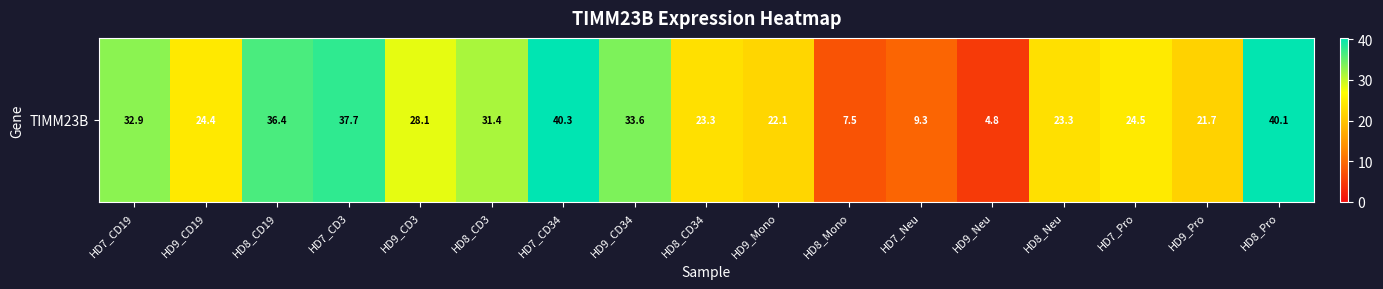

Reading left to right, what are all the values shown in this chart?

HD7_CD19=32.9	HD9_CD19=24.4	HD8_CD19=36.4	HD7_CD3=37.7	HD9_CD3=28.1	HD8_CD3=31.4	HD7_CD34=40.3	HD9_CD34=33.6	HD8_CD34=23.3	HD9_Mono=22.1	HD8_Mono=7.5	HD7_Neu=9.3	HD9_Neu=4.8	HD8_Neu=23.3	HD7_Pro=24.5	HD9_Pro=21.7	HD8_Pro=40.1